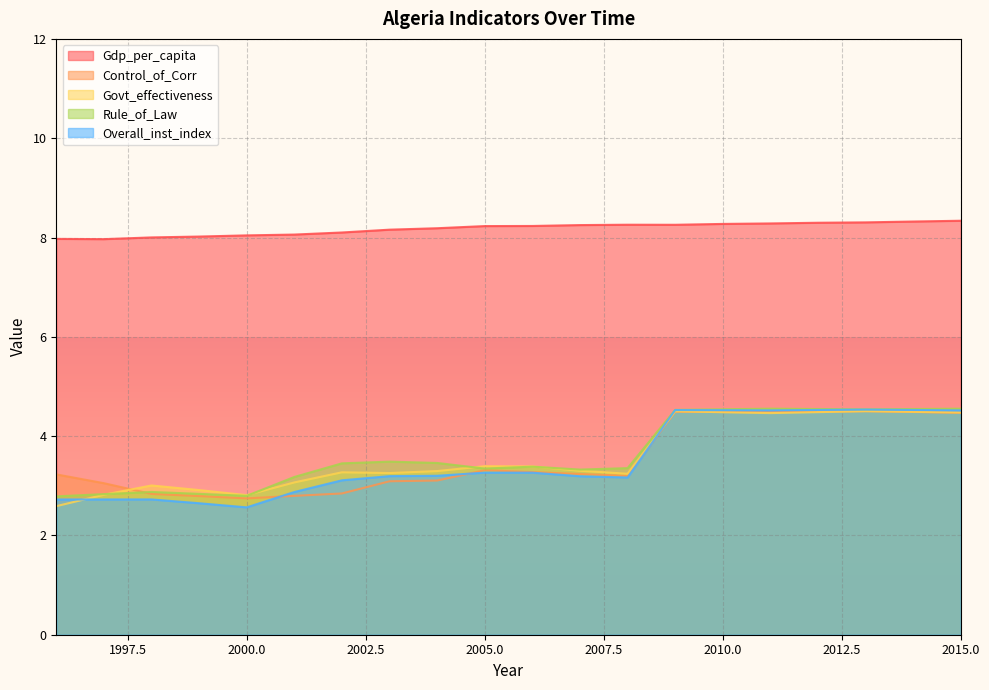

True or false: Govt_effectiveness and Rule_of_Law intersect in this chart.

True